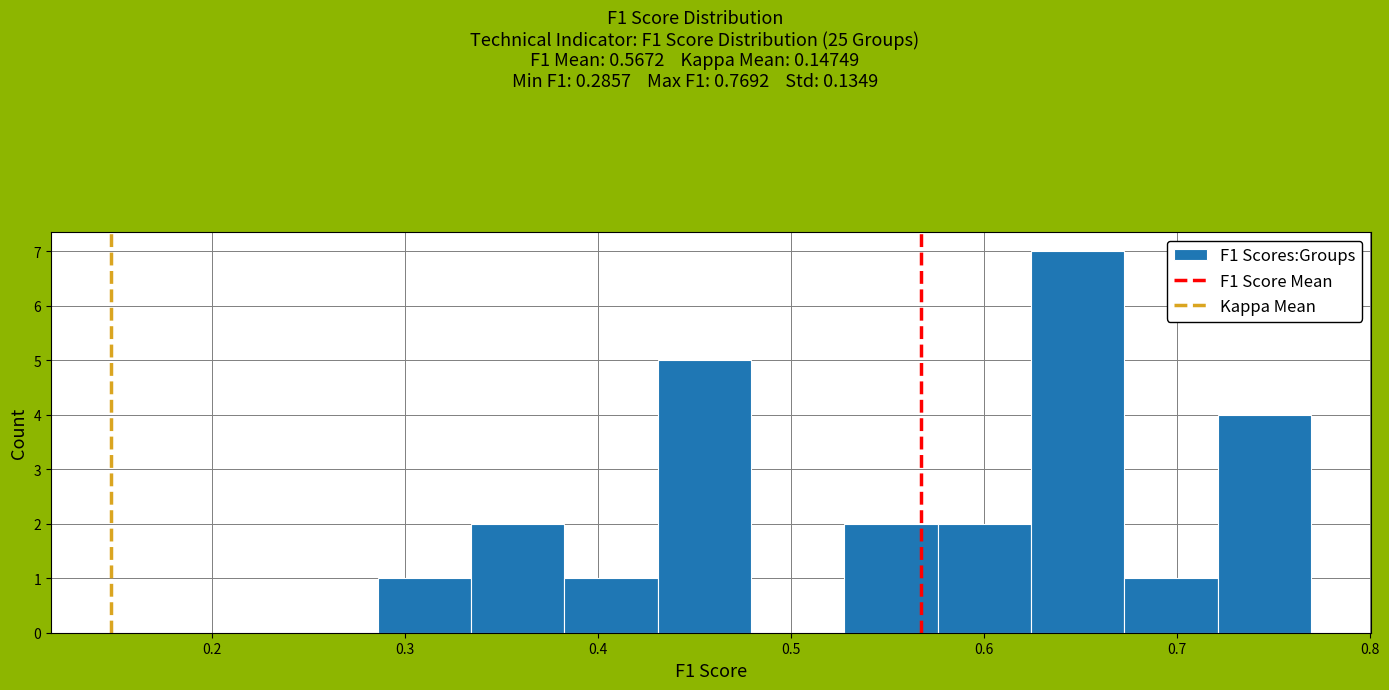

What is the height of the bar covering 0.29 to 0.33 on the x-axis? Neither the bar edges nor the heights are printed on the chart, so give them approximately, as read against the axes.

1